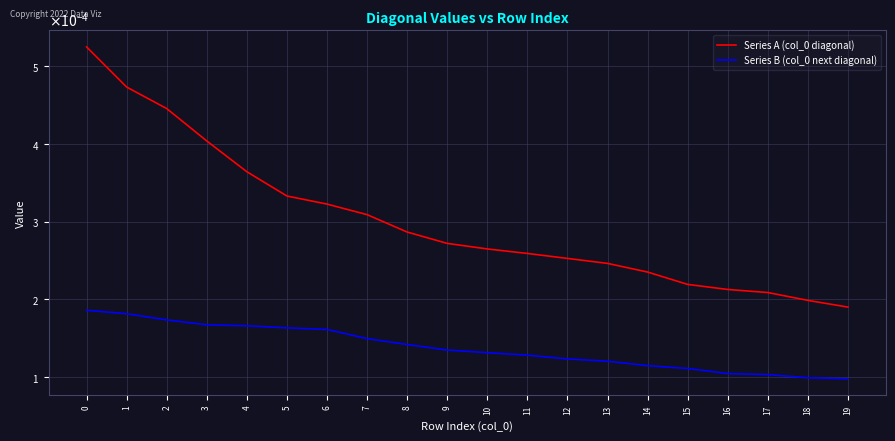

Does the chart display data point markers on the line(s)?

No